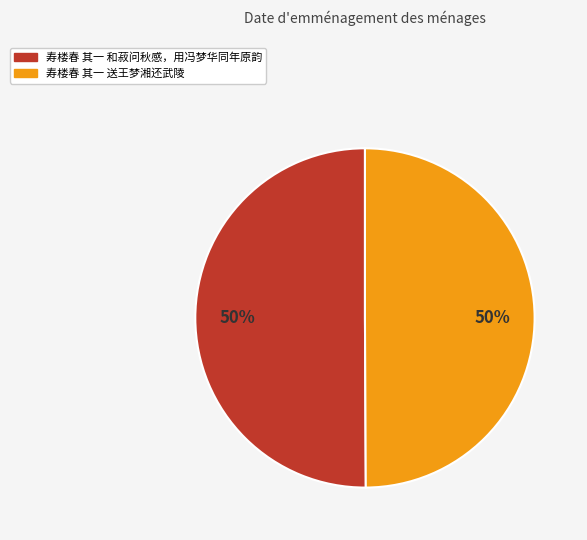

The 寿楼春 其一 和菽问秋感，用冯梦华同年原韵 slice represents 50% of the pie. True or false?

True